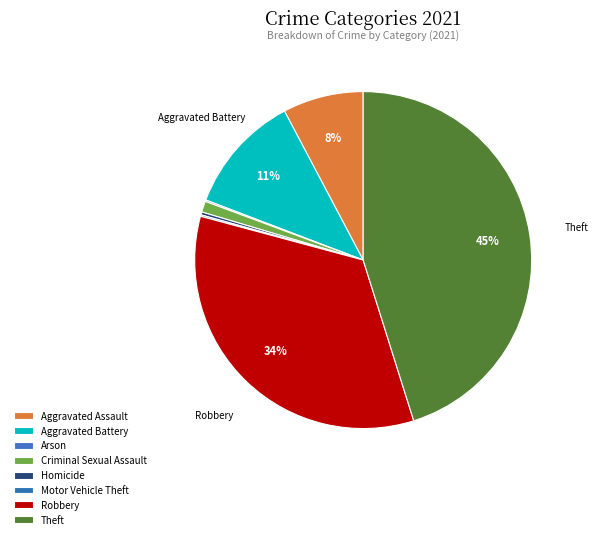

Rank the categories by value from highest to lowest.

Theft, Robbery, Aggravated Battery, Aggravated Assault, Criminal Sexual Assault, Homicide, Arson, Motor Vehicle Theft